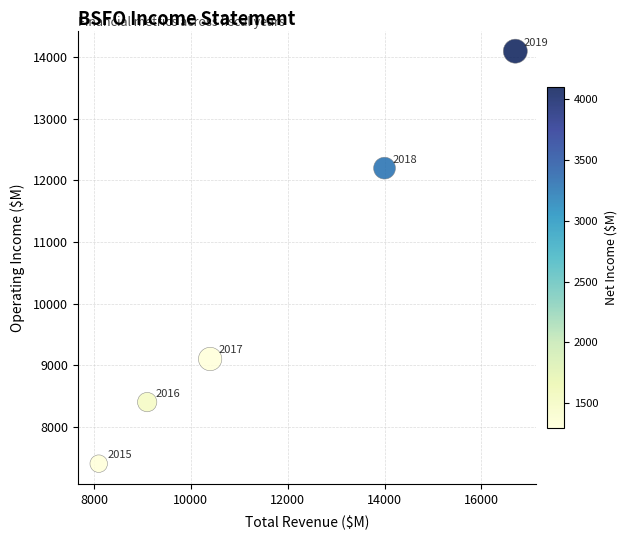

What is the range of Y values (max minus min)?

6700